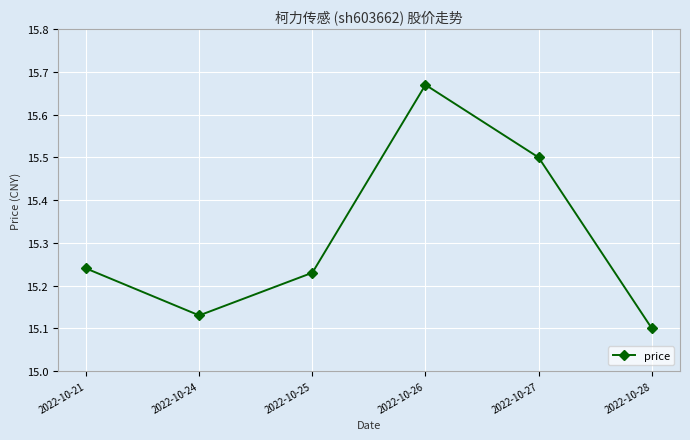

Rank the categories by value from highest to lowest.

2022-10-26, 2022-10-27, 2022-10-21, 2022-10-25, 2022-10-24, 2022-10-28